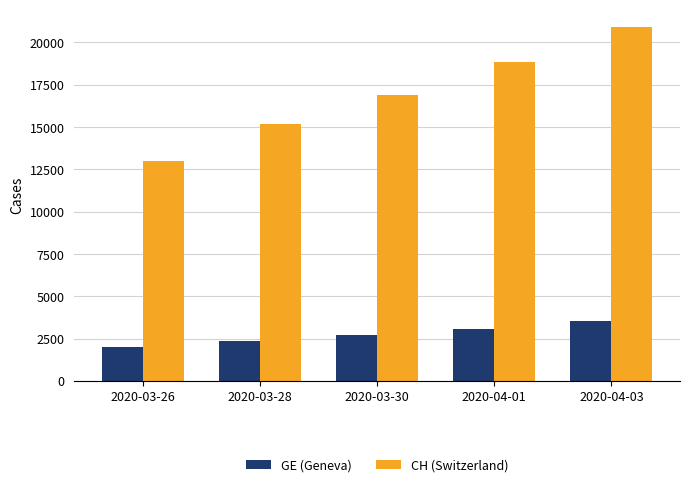

What is the average value of the GE (Geneva) series?

2735